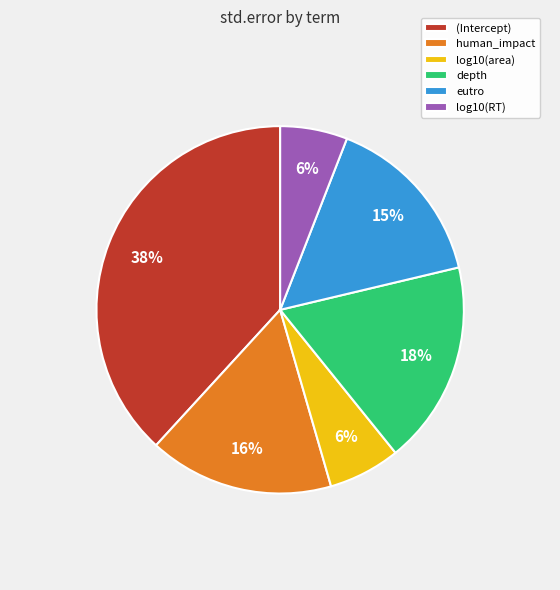

What is the largest slice in the pie chart?

(Intercept)